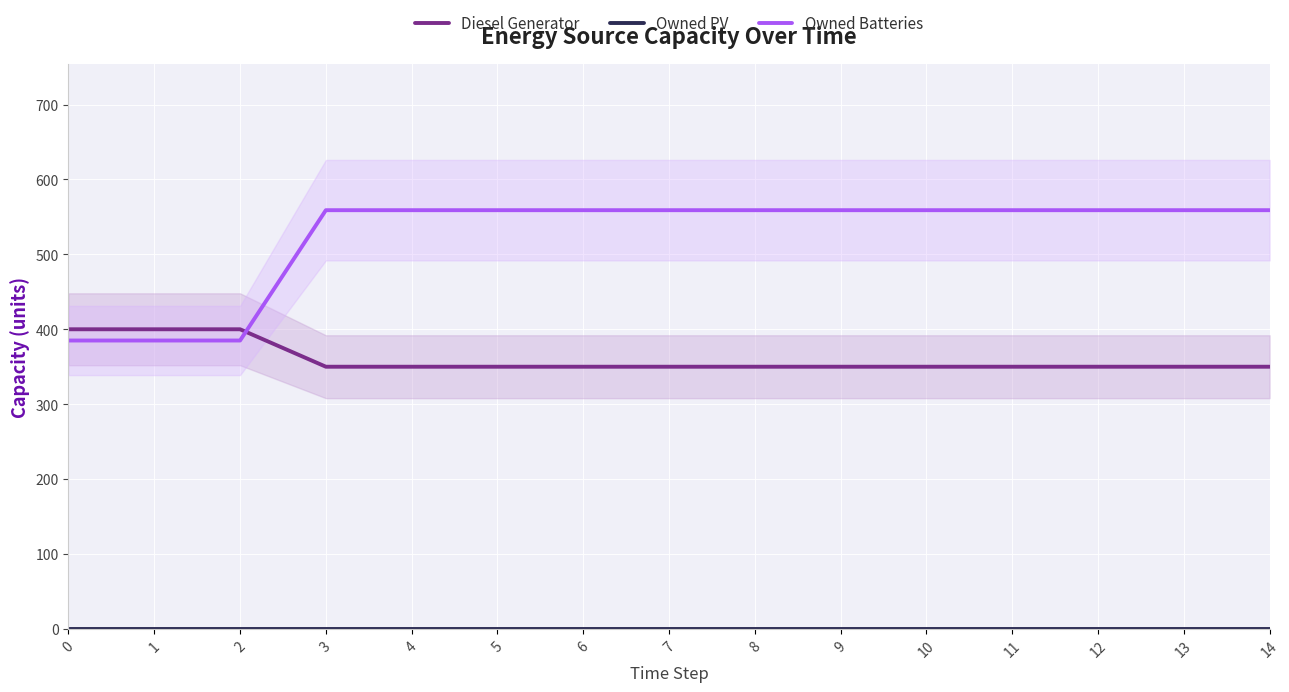

Reading left to right, list all the values displayed in this chart.

Diesel Generator: 0=400	1=400	2=400	3=350	4=350	5=350	6=350	7=350	8=350	9=350	10=350	11=350	12=350	13=350	14=350
Owned PV: 0=0	1=0	2=0	3=0	4=0	5=0	6=0	7=0	8=0	9=0	10=0	11=0	12=0	13=0	14=0
Owned Batteries: 0=385	1=385	2=385	3=559	4=559	5=559	6=559	7=559	8=559	9=559	10=559	11=559	12=559	13=559	14=559